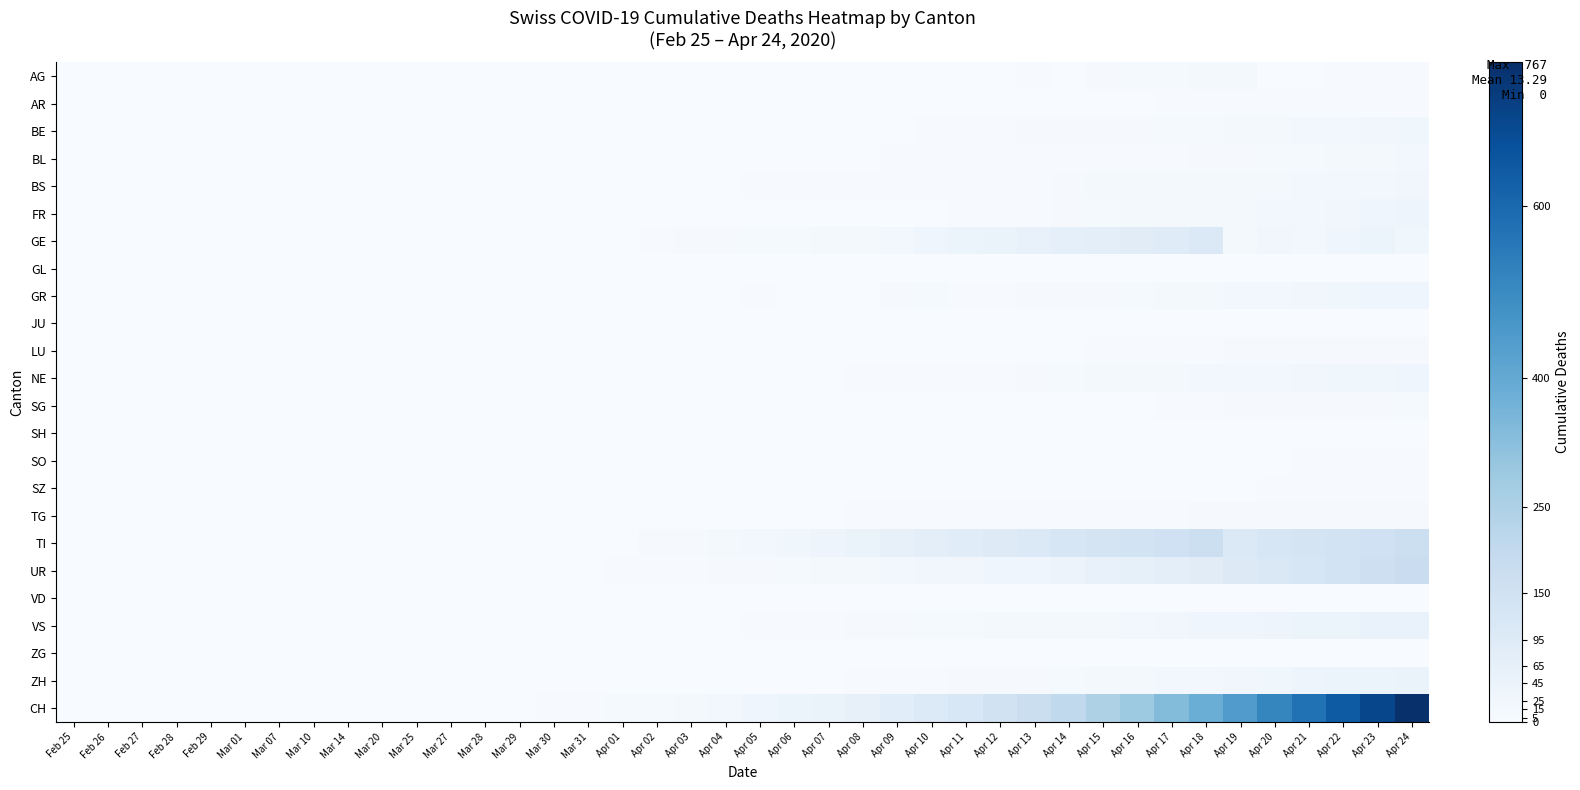

Rank the series at Apr 08 from highest to lowest value.

CH, TI, GE, UR, VS, BS, NE, TG, ZH, BL, GR, AG, BE, FR, AR, GL, JU, LU, SG, SH, SO, SZ, VD, ZG